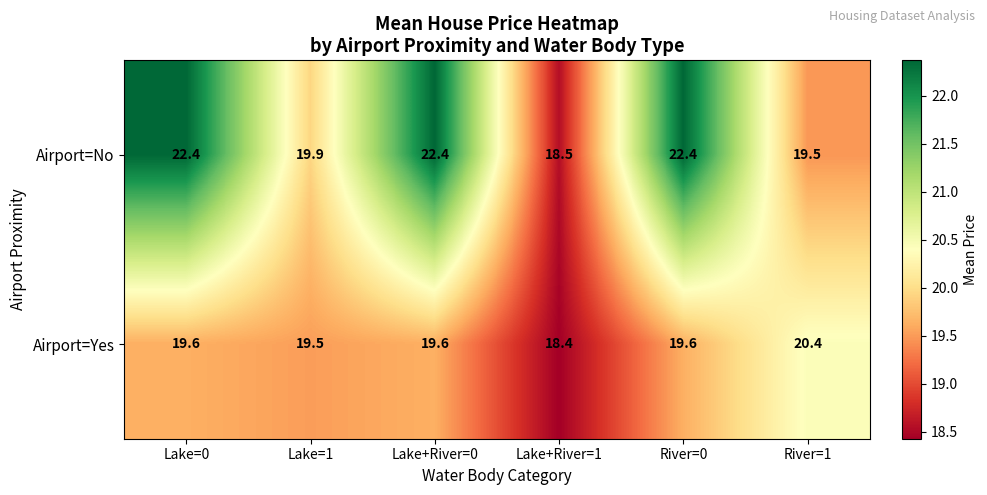

Is it true that Airport=No equals 22.4 at Lake=0?

True